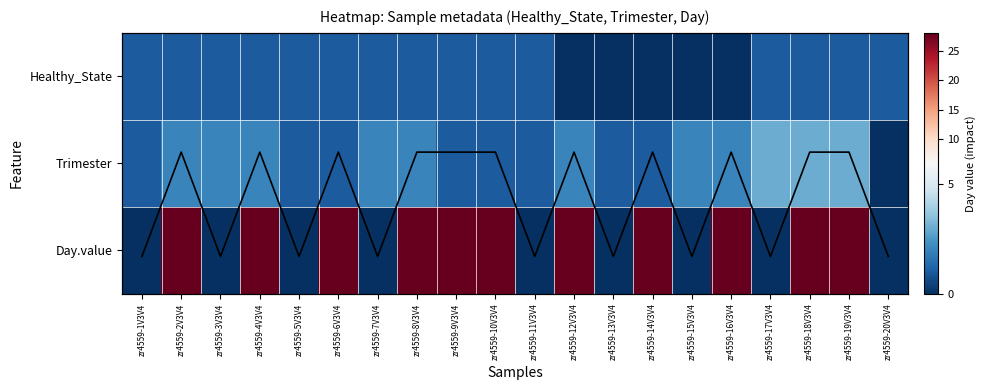

What value does the Trimester series have at zr4559-3V3V4?

2